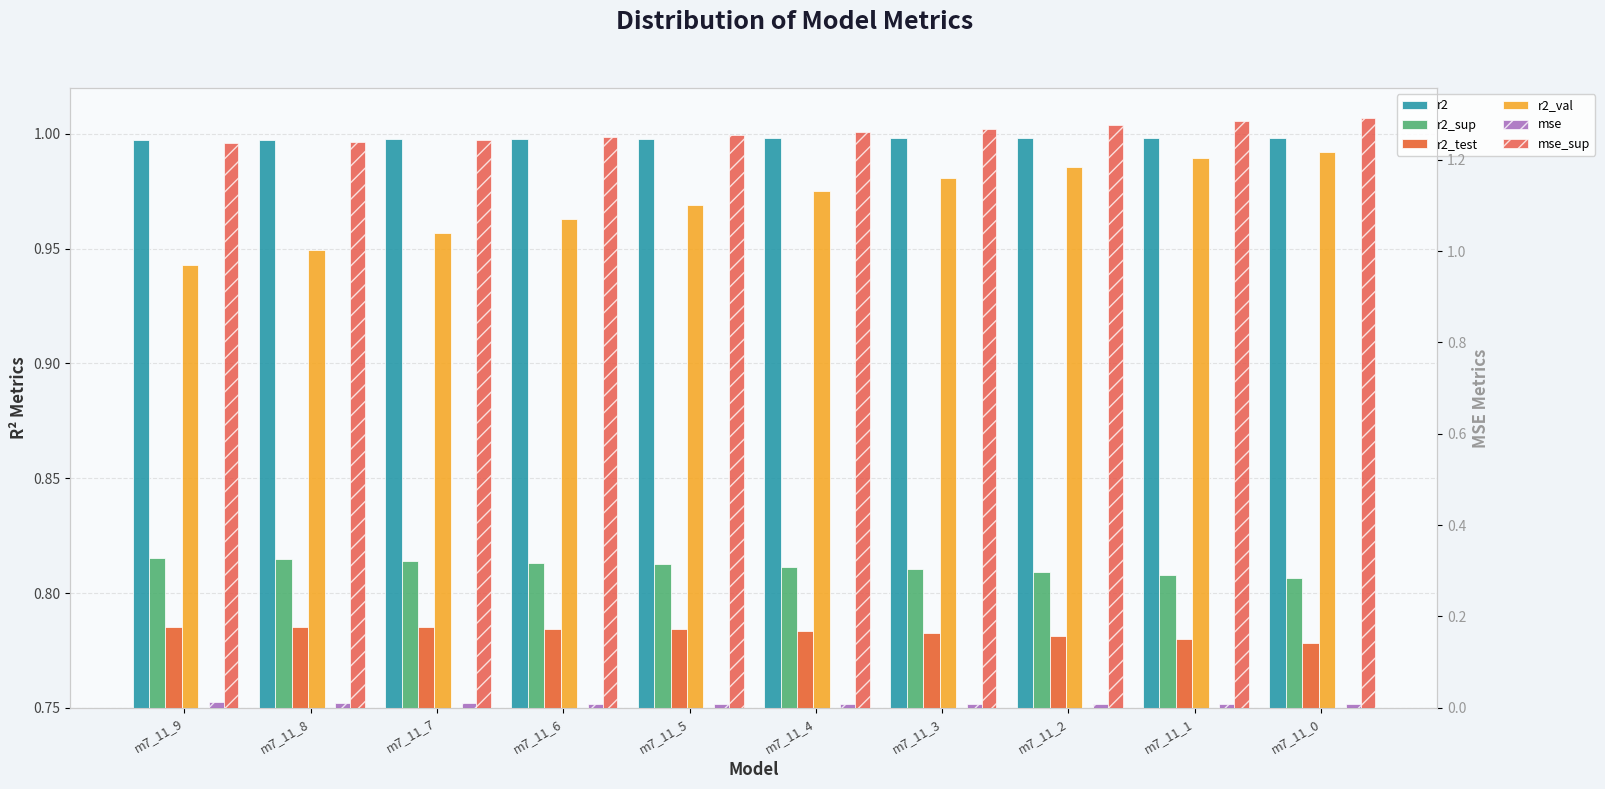

Does the chart contain any negative values?

No